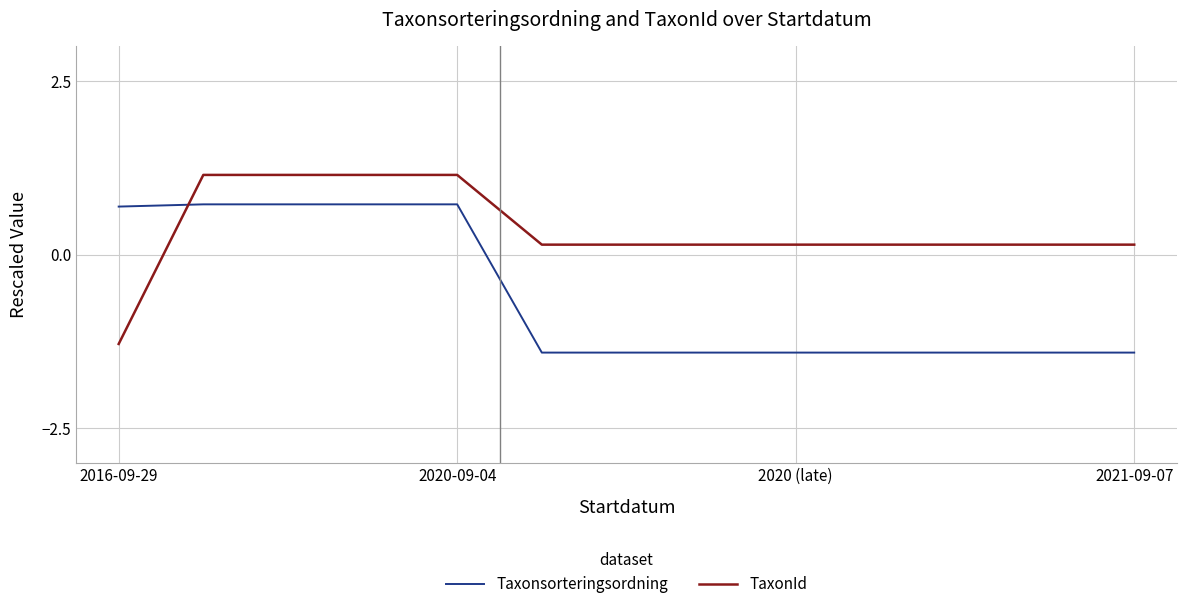

Which series has the largest total across all categories?

TaxonId